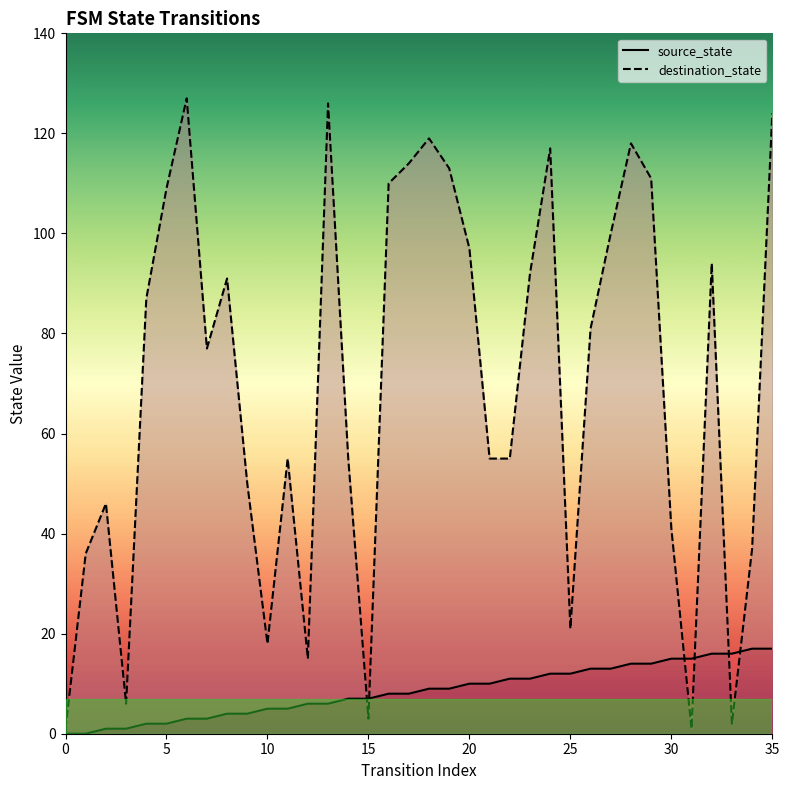

What is the minimum value for destination_state?

1